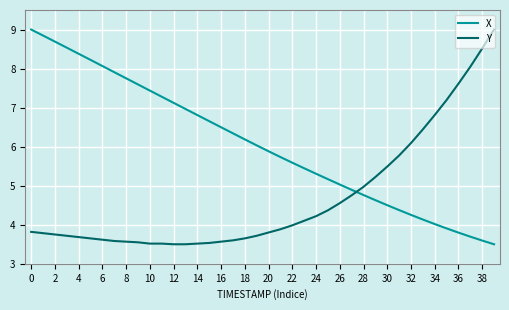

What is the minimum value for Y?

3.5